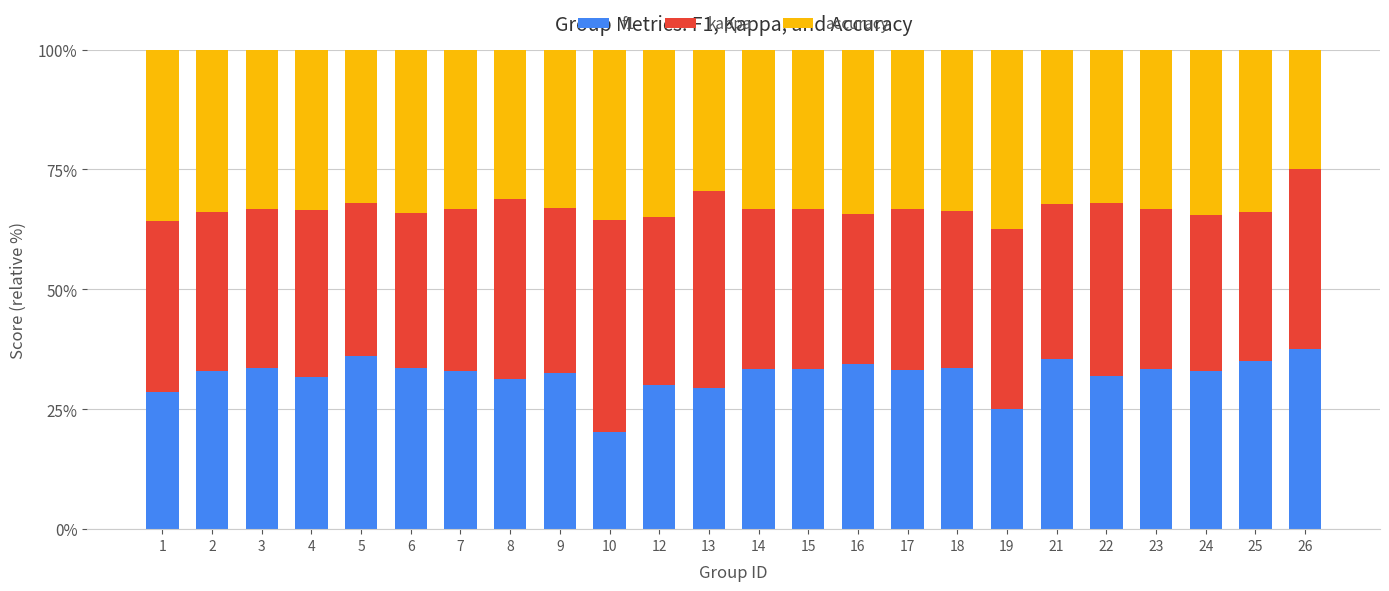

What is the lowest value of the f1 series?

20.3